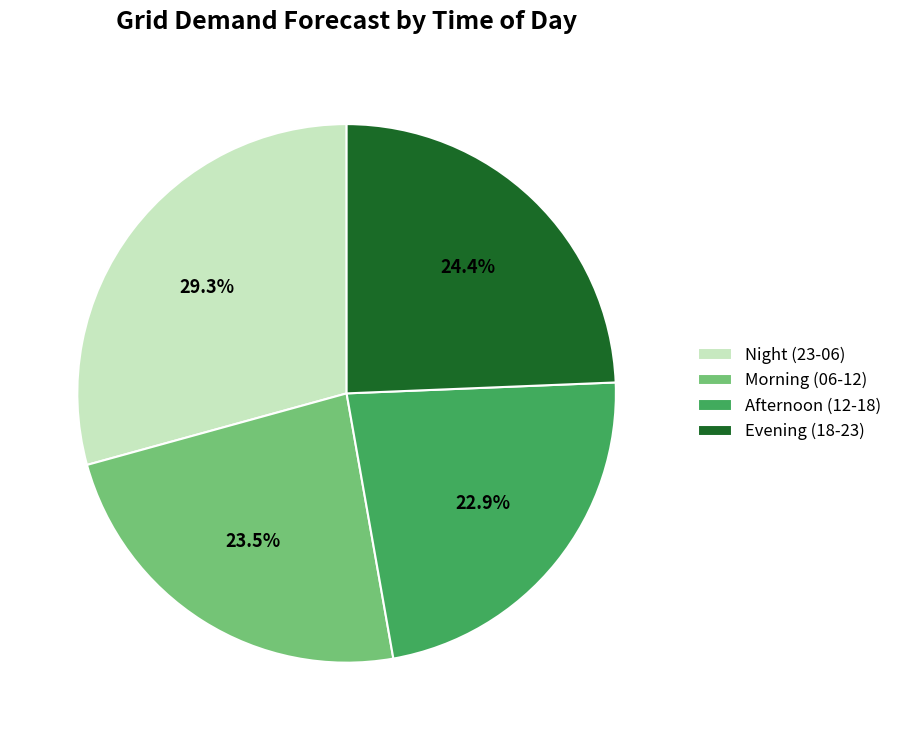

Approximately how many times larger is the value at Afternoon (12-18) compared to Evening (18-23)?

0.9